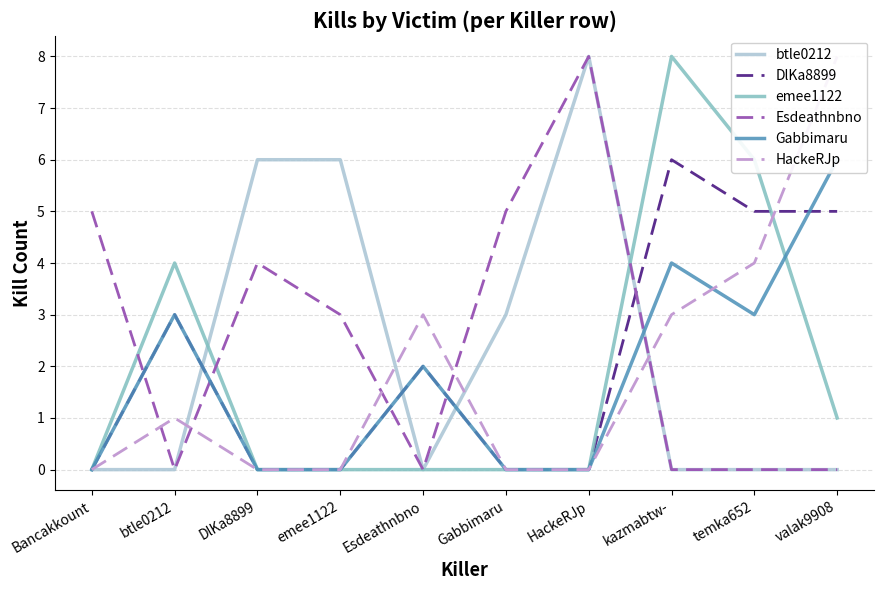

What are all the series names shown in the legend?

btle0212, DlKa8899, emee1122, Esdeathnbno, Gabbimaru, HackeRJp